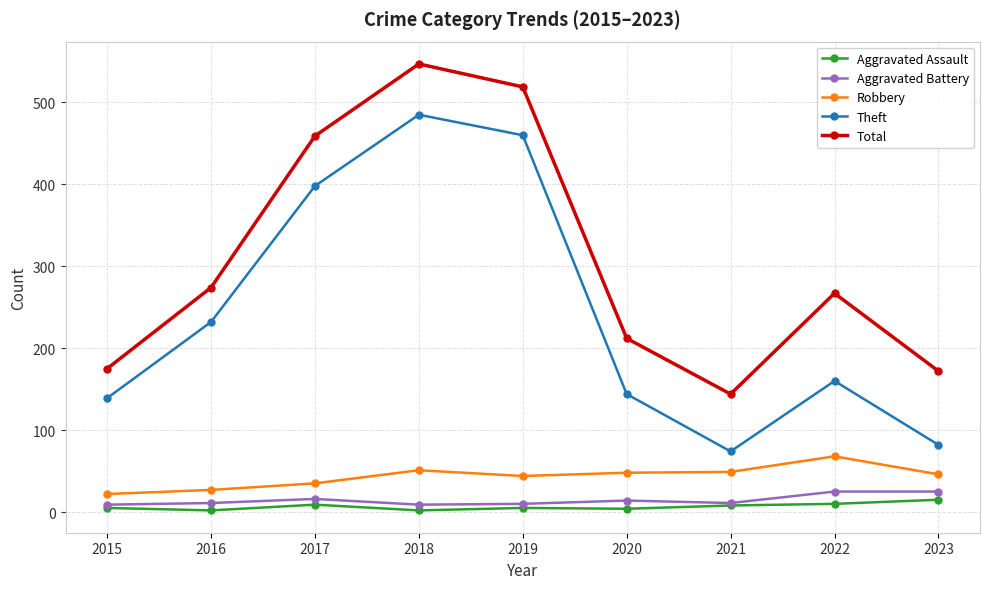

What is the difference between the Robbery values at 2015 and 2021?

27